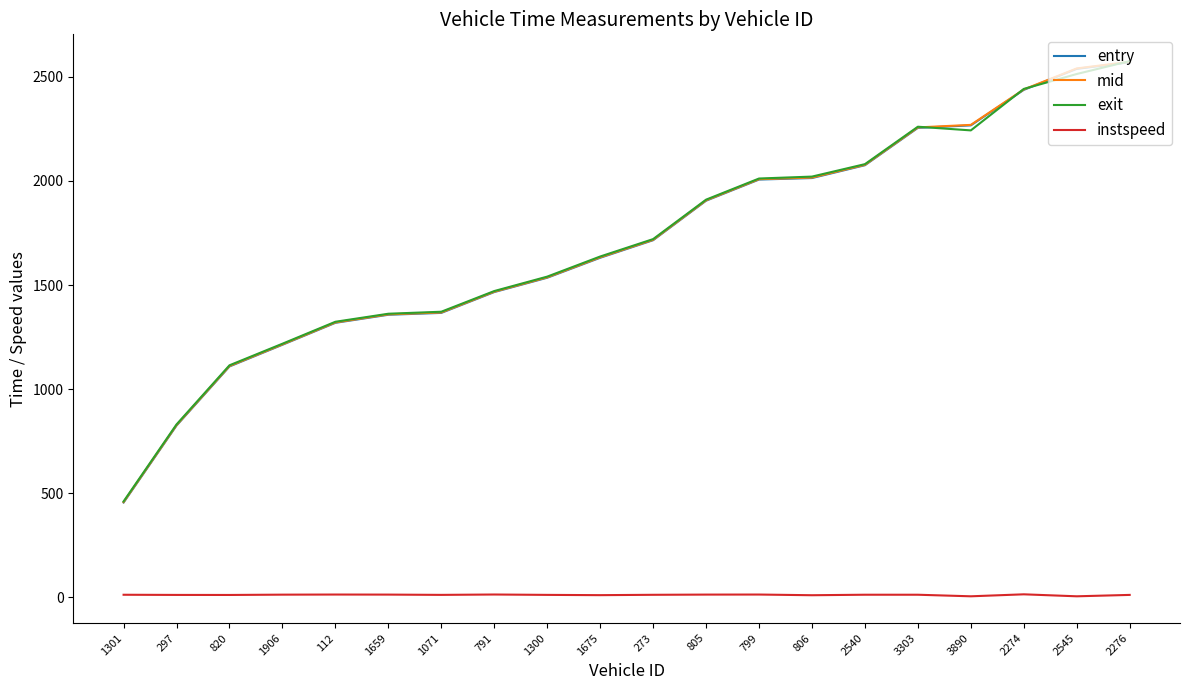

Which series changed the most between 297 and 1659?

entry